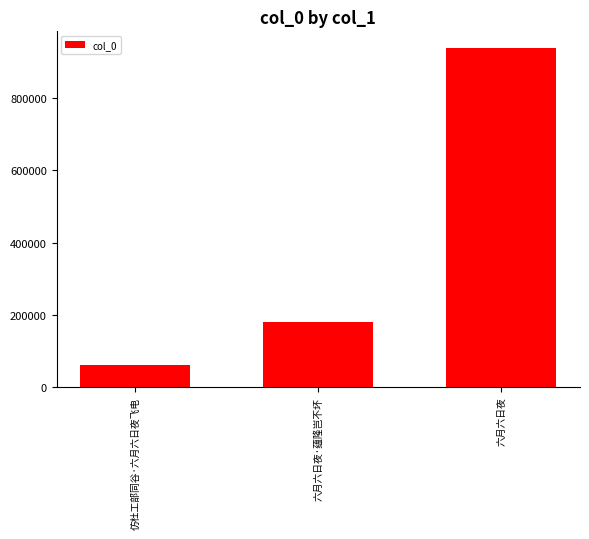

The value at 六月六日夜·蕴隆岂不坏 is 72272. True or false?

False